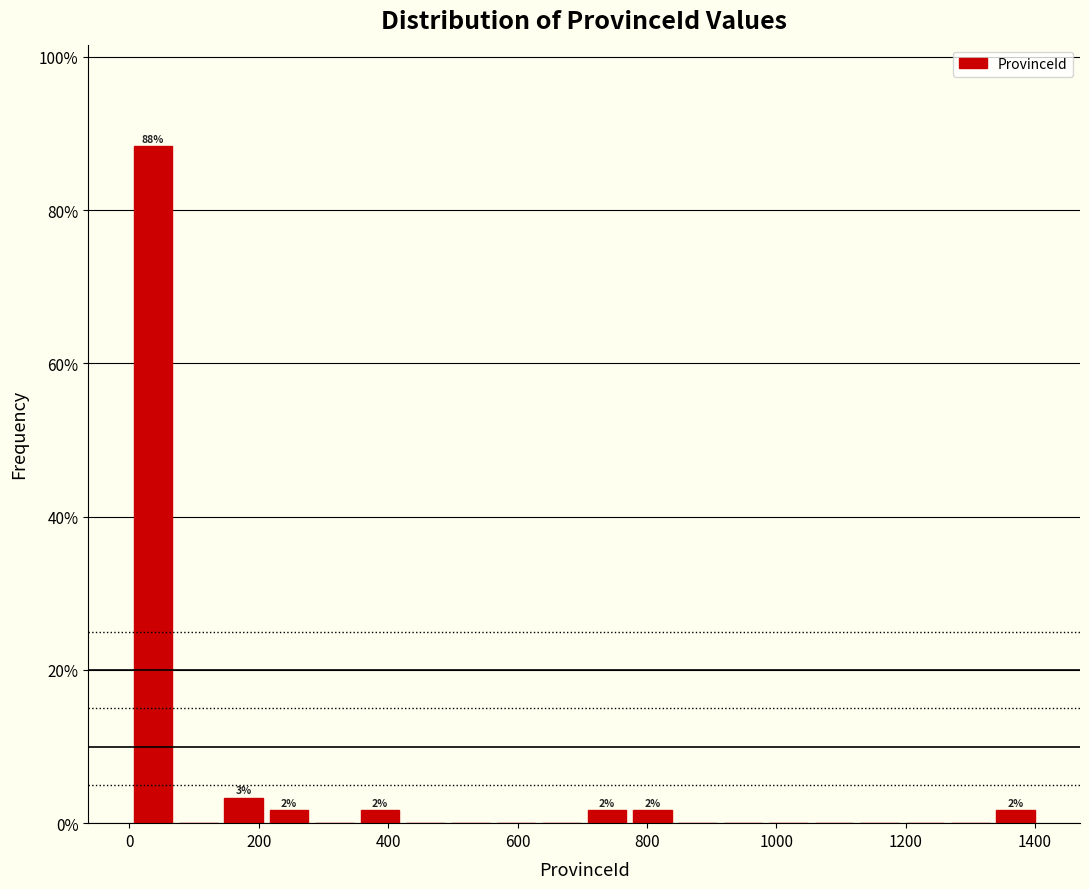

Read against the x-axis, roughly where is the centre of the tallest bar?

40